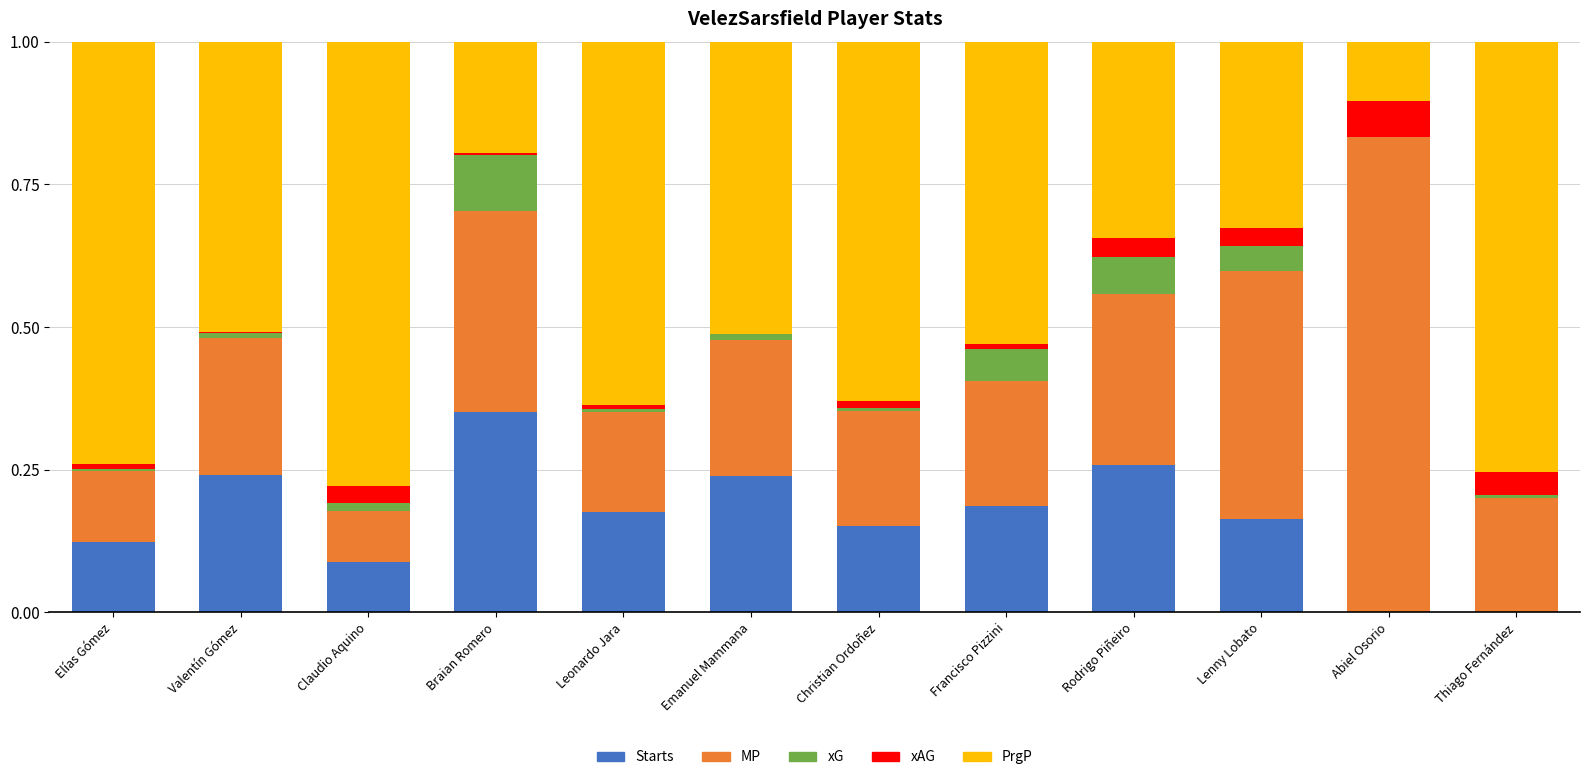

What is the total value across all series at Lenny Lobato?

1.0